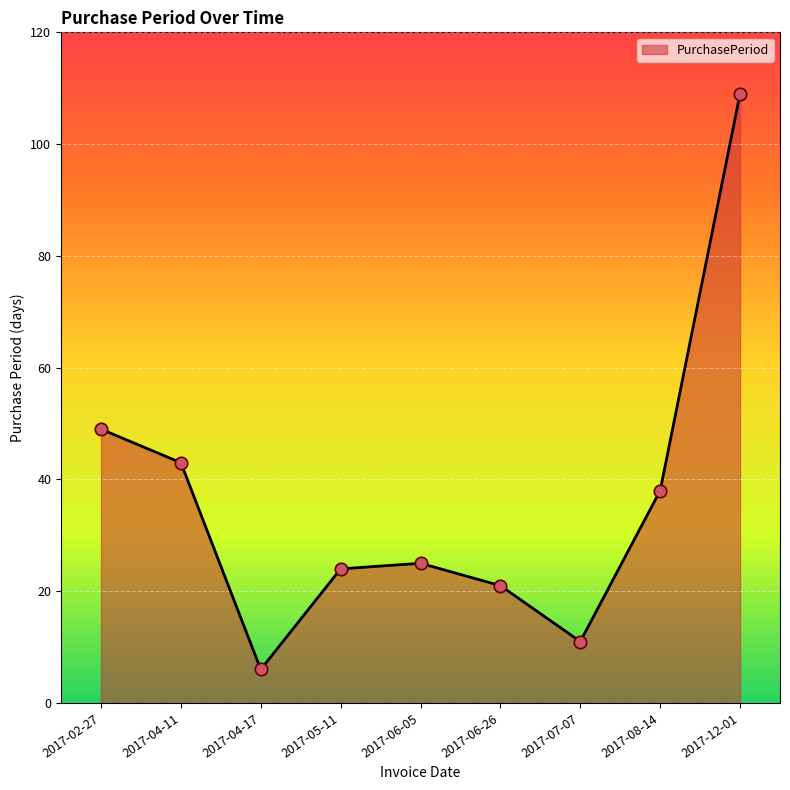

Between 2017-06-05 and 2017-02-27, which is larger?

2017-02-27